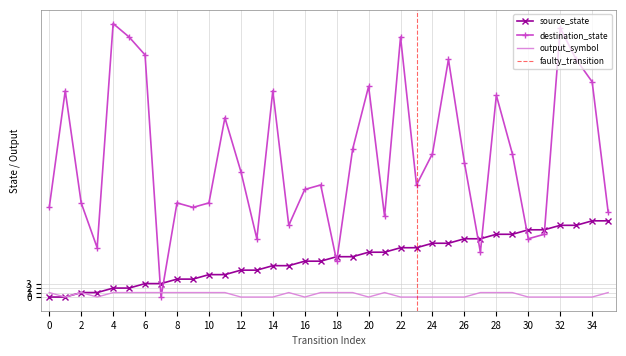

Count the number of categories in the chart.

36